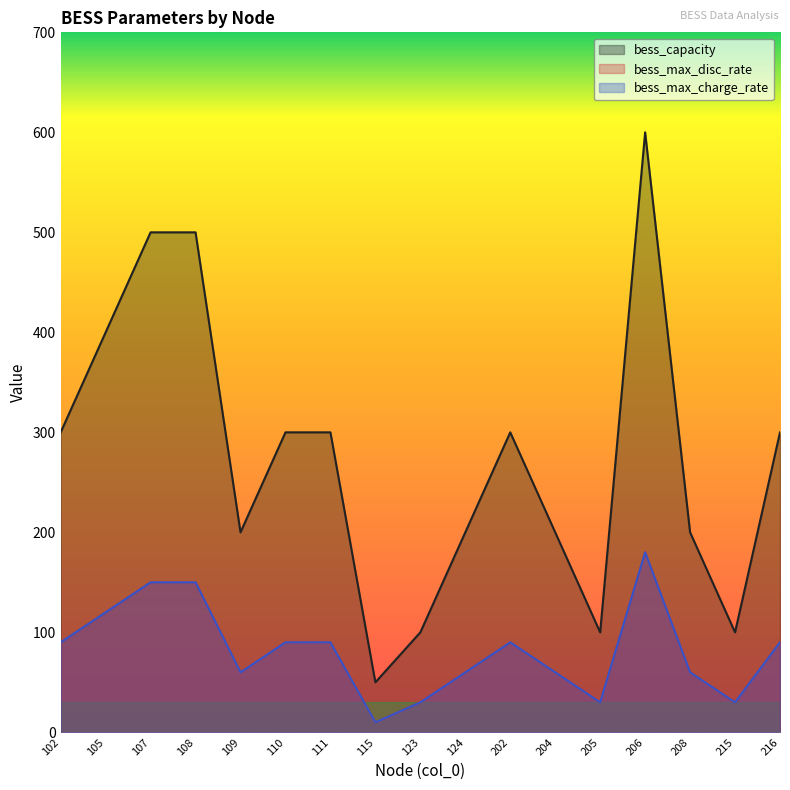

At 216, list the series in order from smallest to largest.

bess_max_disc_rate, bess_max_charge_rate, bess_capacity